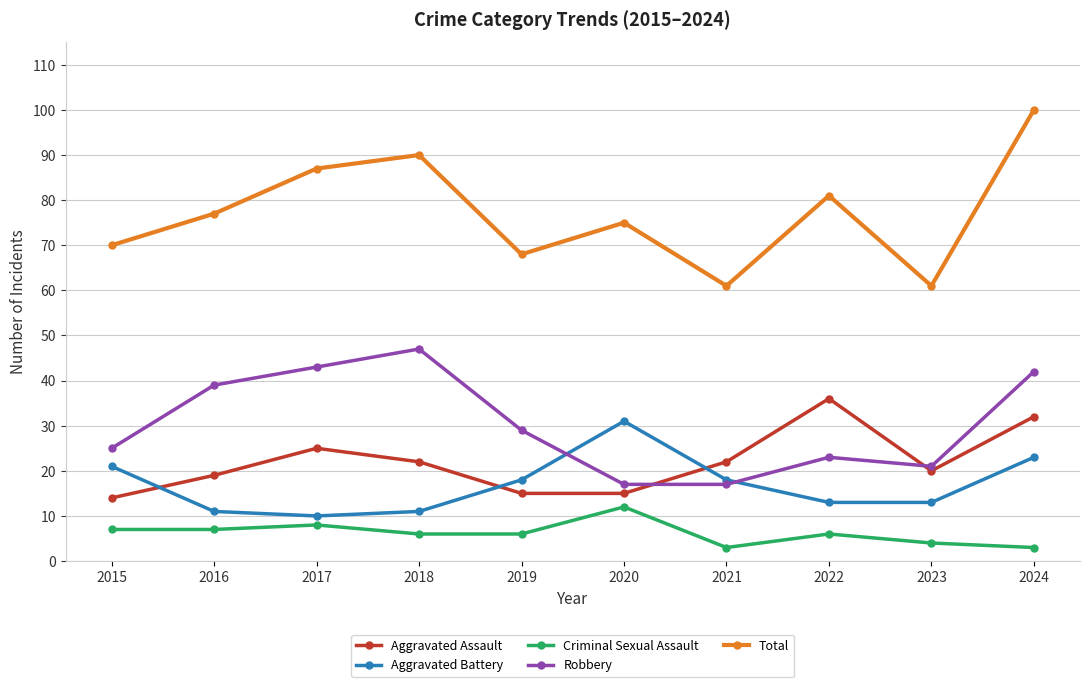

The Aggravated Assault series shows 25 at 2017. True or false?

True